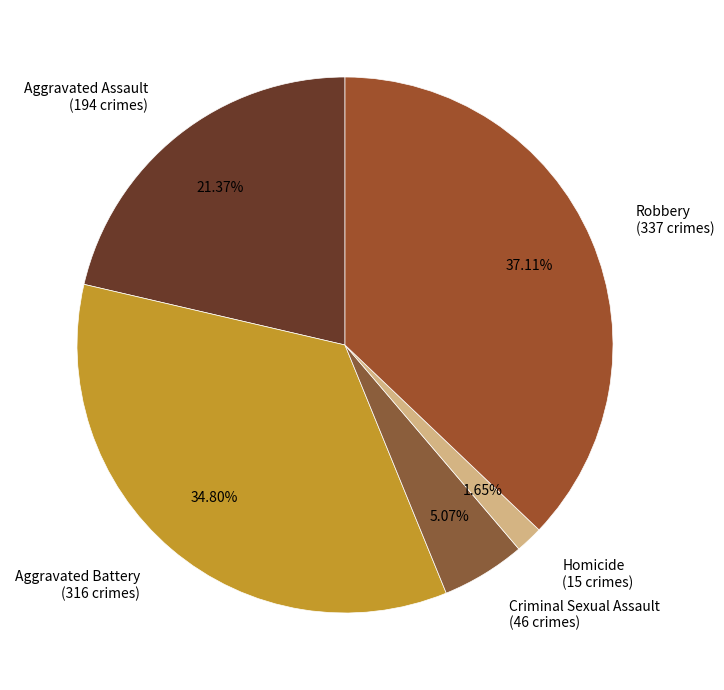

What percentage is the Criminal Sexual Assault slice, to the nearest percent?

5%